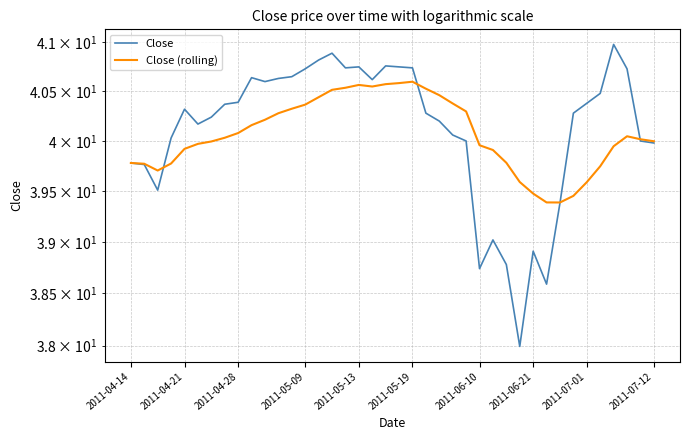

After their last crossing, which series has the higher values: Close (rolling) or Close?

Close (rolling)